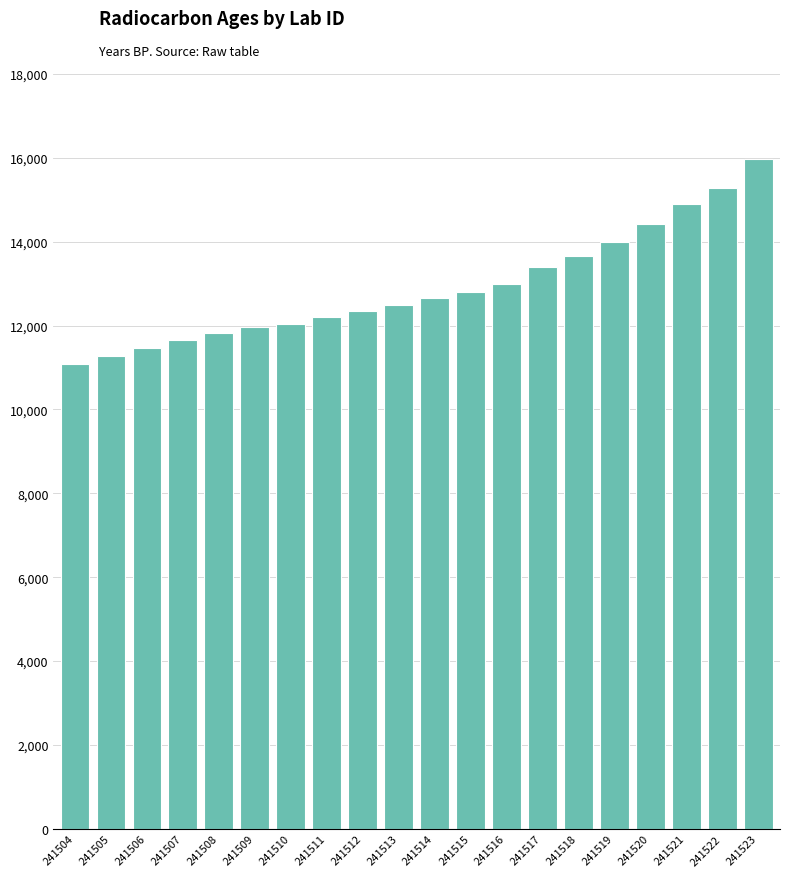

Reading right to left, what are all the values shown in this chart?

15969.1	15281.9	14895.8	14420.7	13988.6	13658.3	13389.3	12998.8	12812.4	12660.1	12496.4	12347.4	12214.5	12035.7	11955.5	11811.2	11648.0	11465.3	11271.6	11083.8